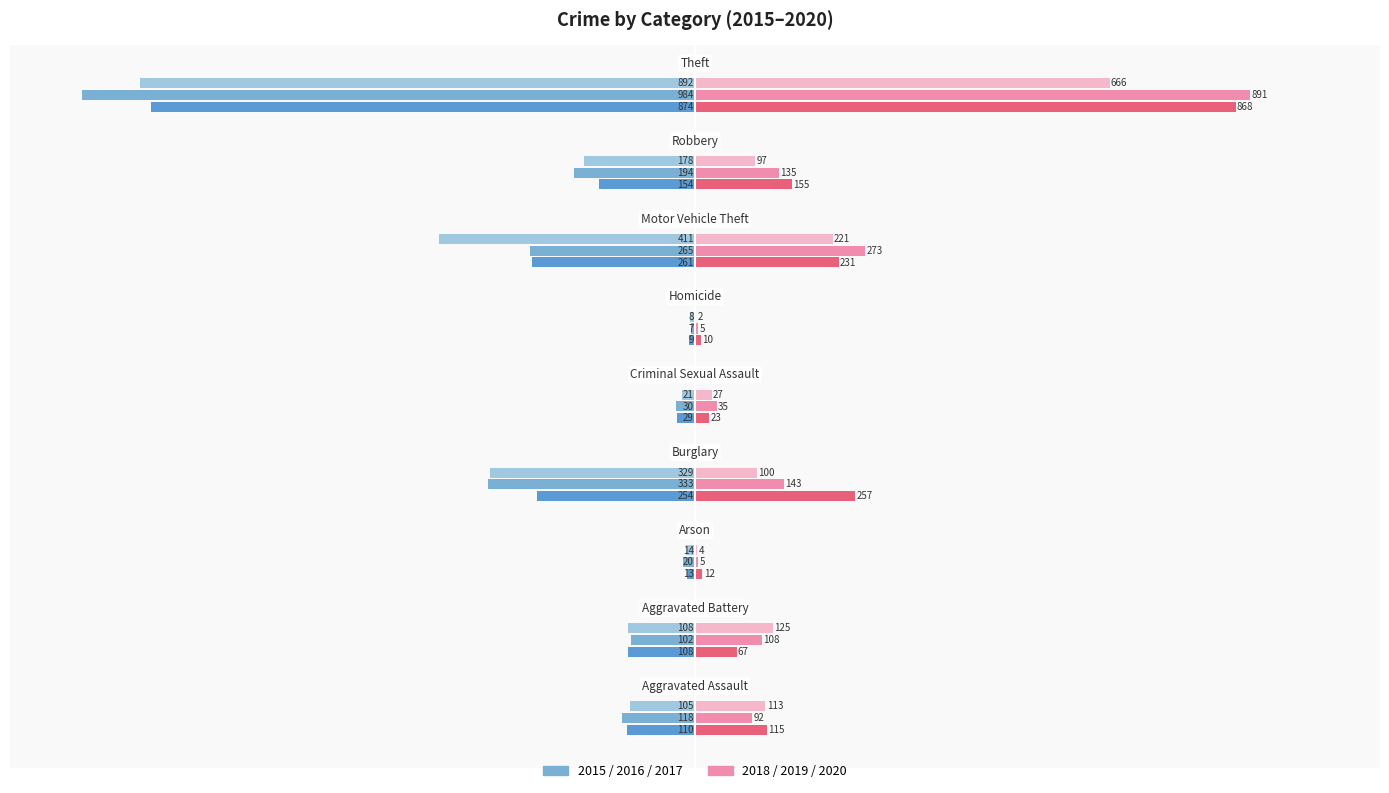

Count the number of data series in this chart.

6